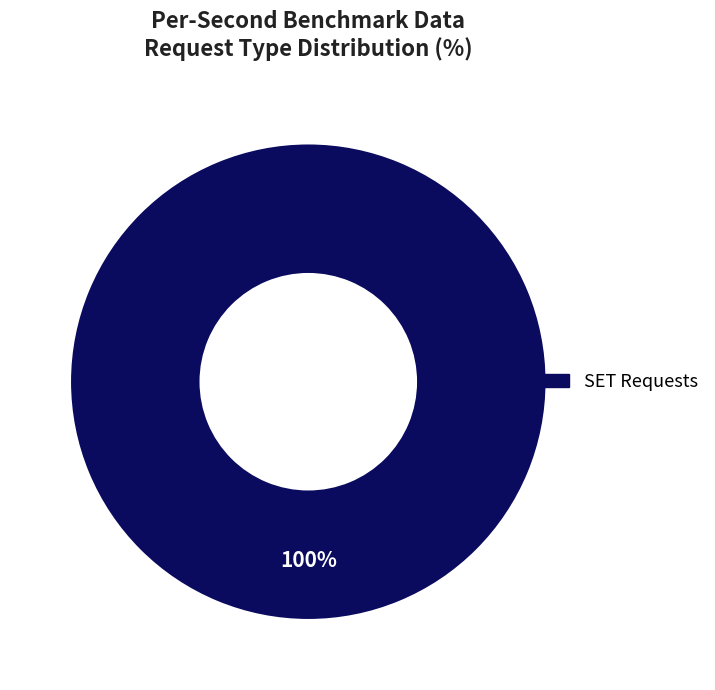

Is there a majority slice in this chart?

Yes